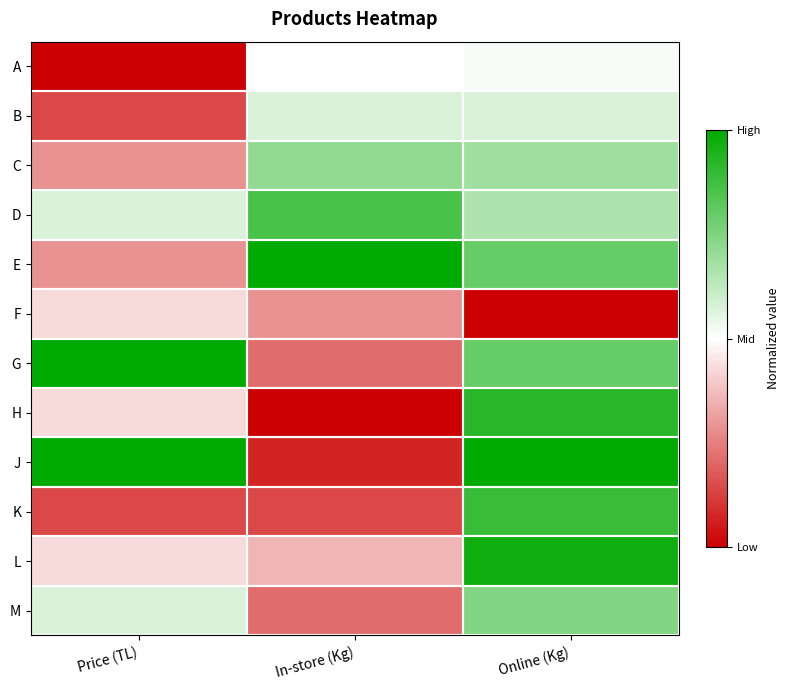

At which category is the sum across all series the highest?

Online (Kg)